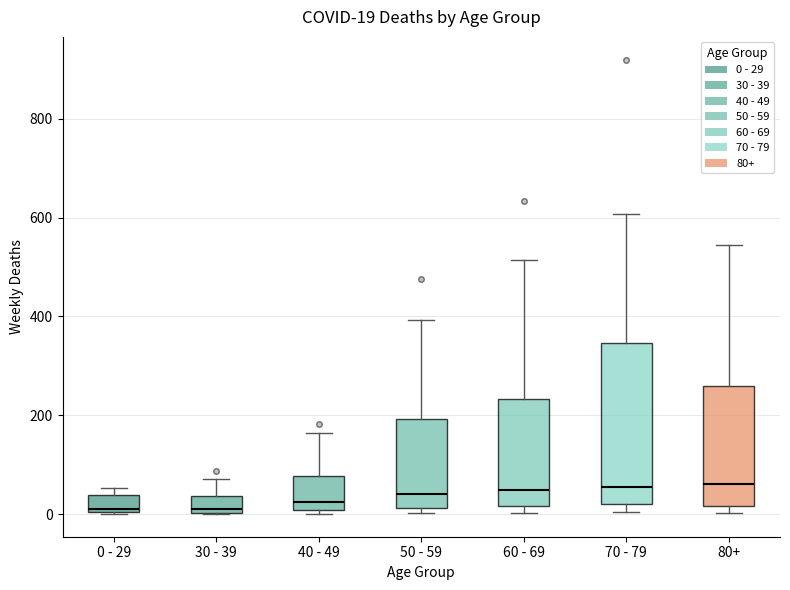

Which box is the tallest, from its lower edge to its upper edge?

70 - 79